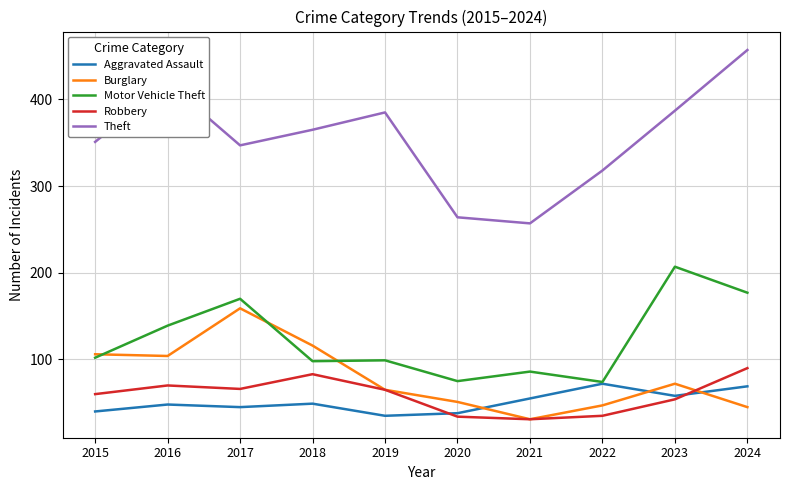

What is the maximum value for Burglary?

159